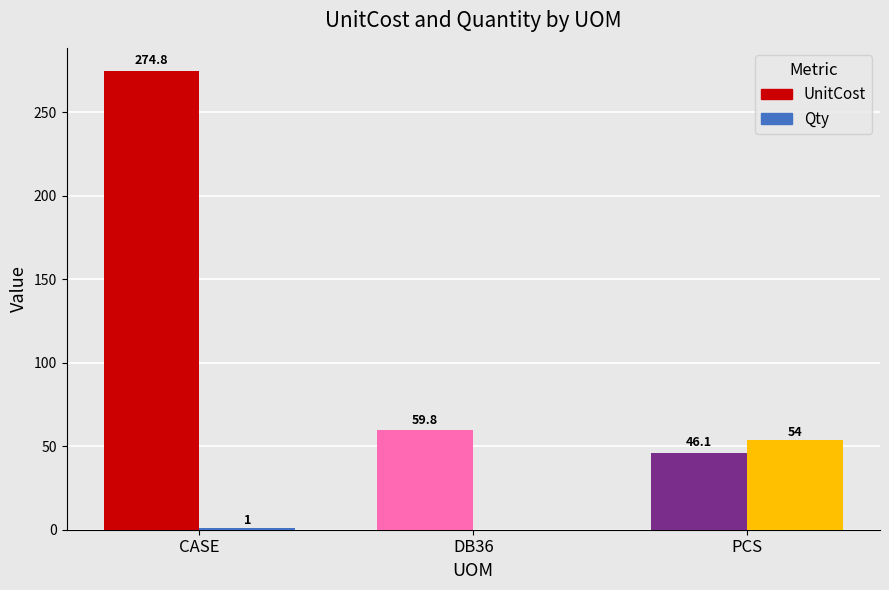

Reading left to right, what are all the values shown in this chart?

UnitCost: 274.8	59.8	46.1
Qty: 1.0	0.0	54.0